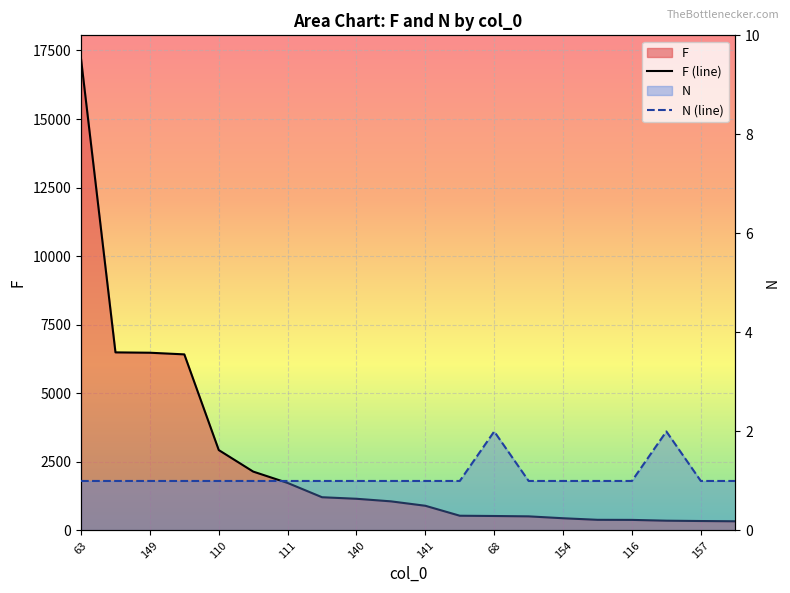

List the labels in order of N value, largest first.

68, 93, 63, 122, 149, 74, 110, 125, 111, 119, 140, 147, 141, 42, 156, 154, 97, 116, 157, 127